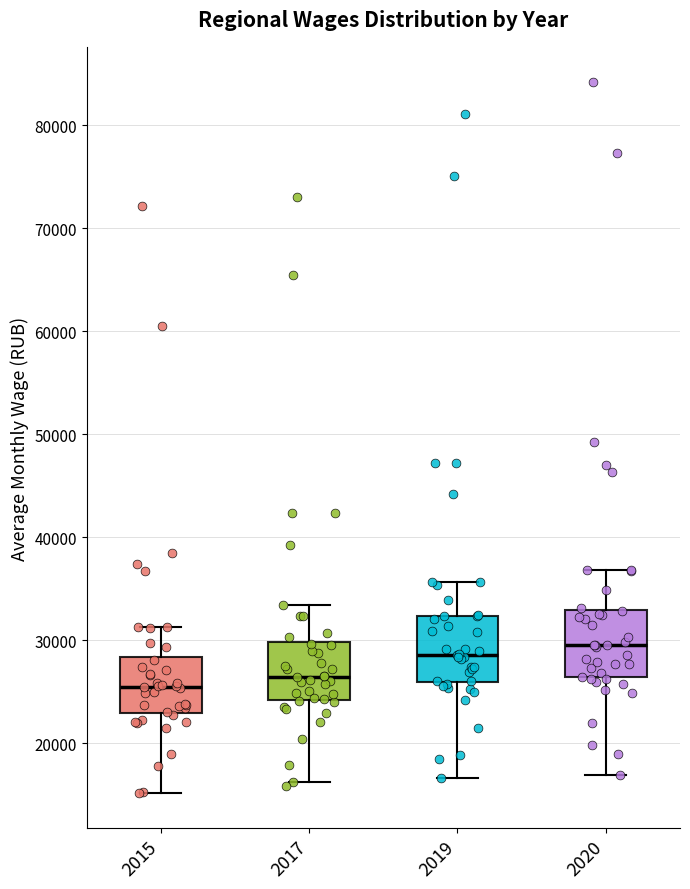

Reading left to right, read every box against the y-axis: the position of its median line, the range the box covers, and the ends of its whiskers. The values are not printed on the chart, so give them approximately, as read against the axis.

2015: median 25000, box 23000 to 28000, whiskers 15000 to 31000
2017: median 26000, box 24000 to 30000, whiskers 16000 to 33000
2019: median 29000, box 26000 to 32000, whiskers 17000 to 36000
2020: median 30000, box 26000 to 33000, whiskers 17000 to 37000